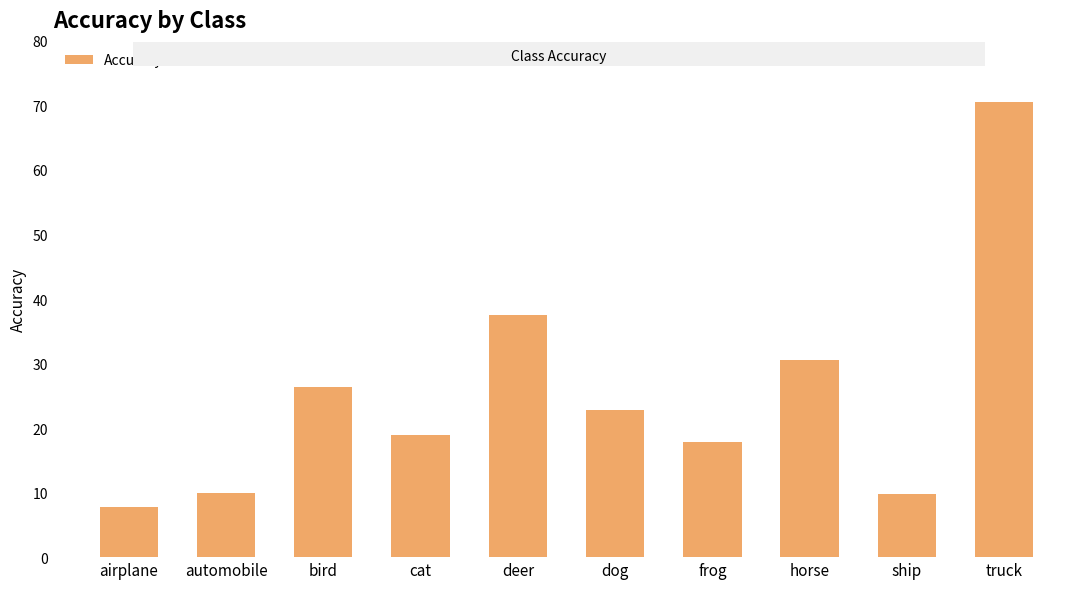

What is the ratio of the value at horse to the value at bird?

1.2